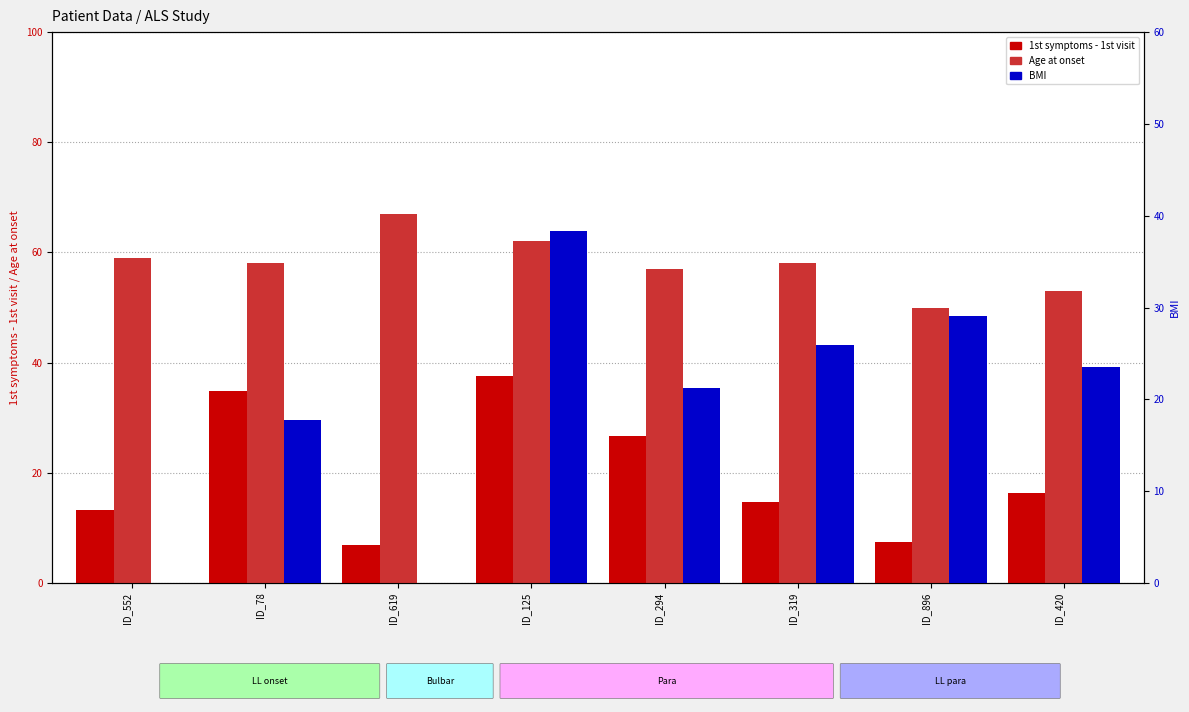

What is the difference between the BMI values at ID_619 and ID_78?

17.7